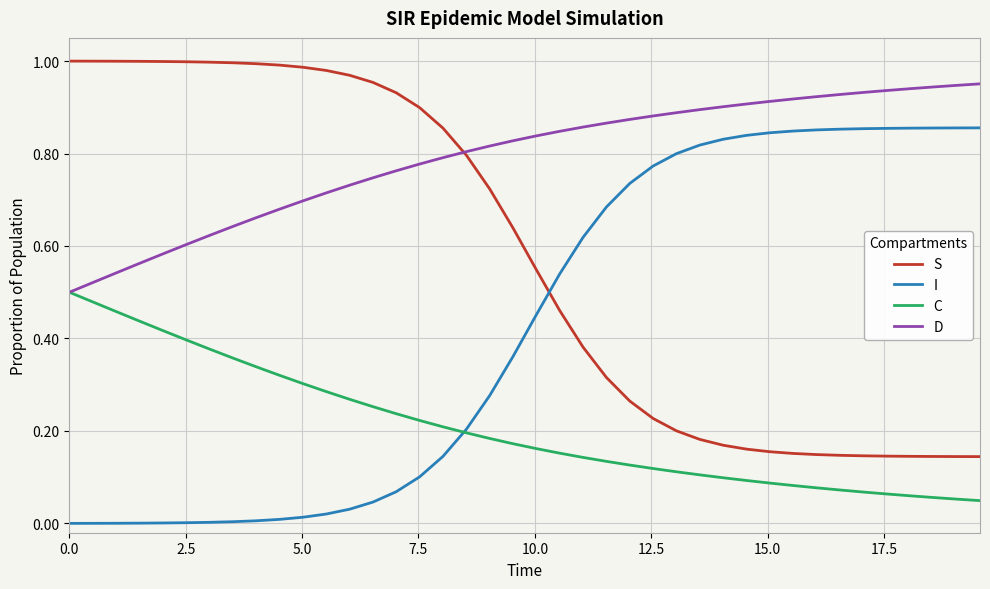

Rank the series by their maximum value, from highest to lowest.

S, D, I, C